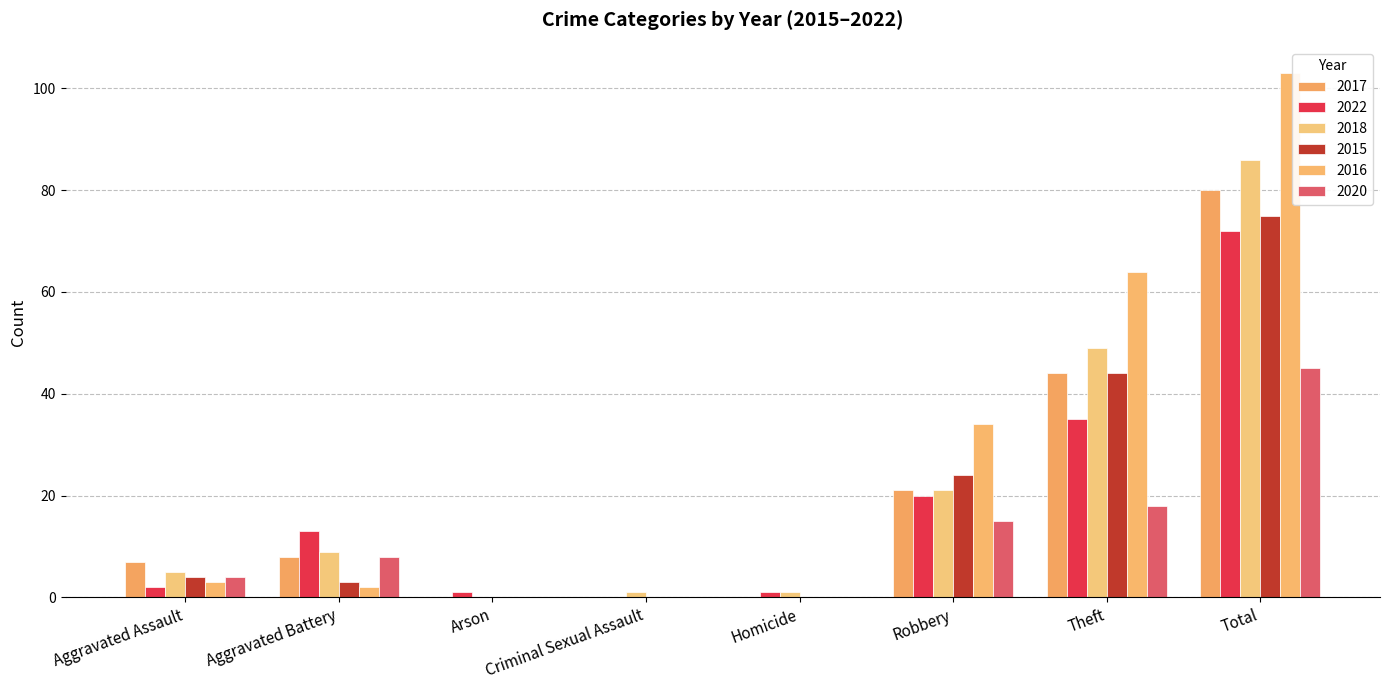

Read the 2017 value at Total, to the nearest 10.

80